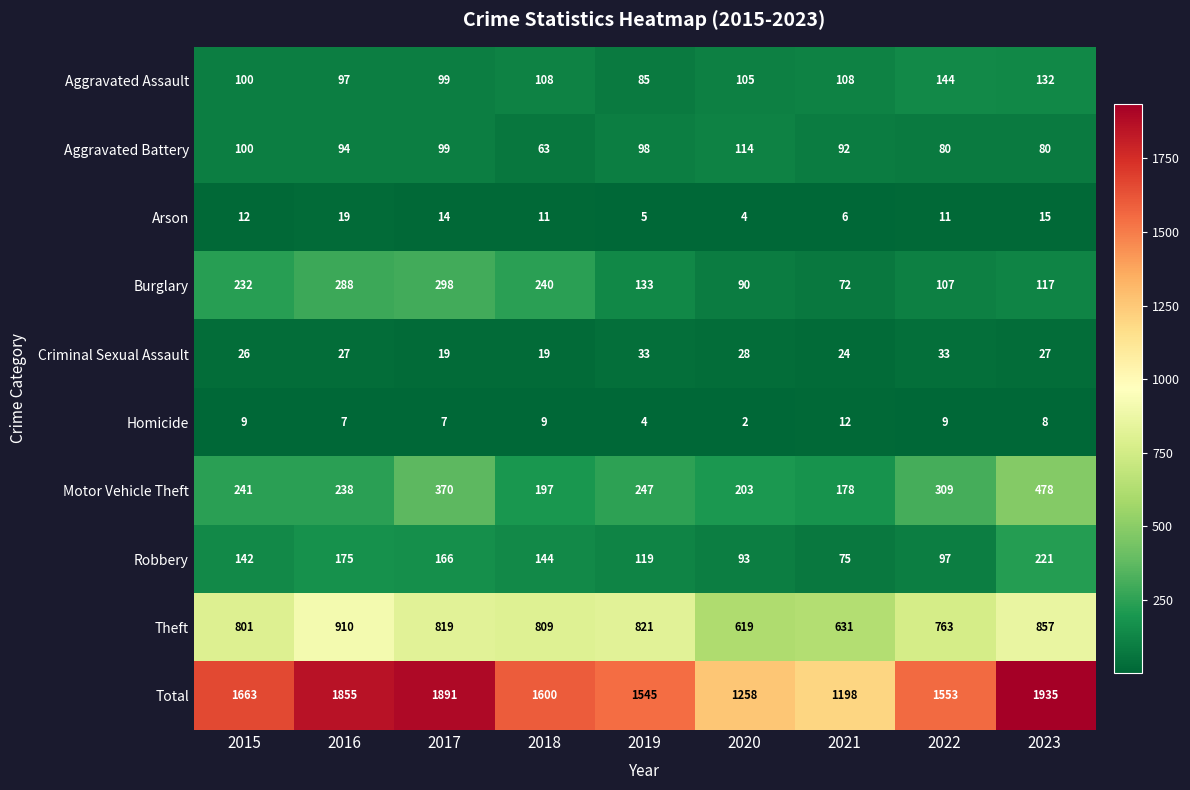

What is the spread (max minus min) of values at 2022?

1544